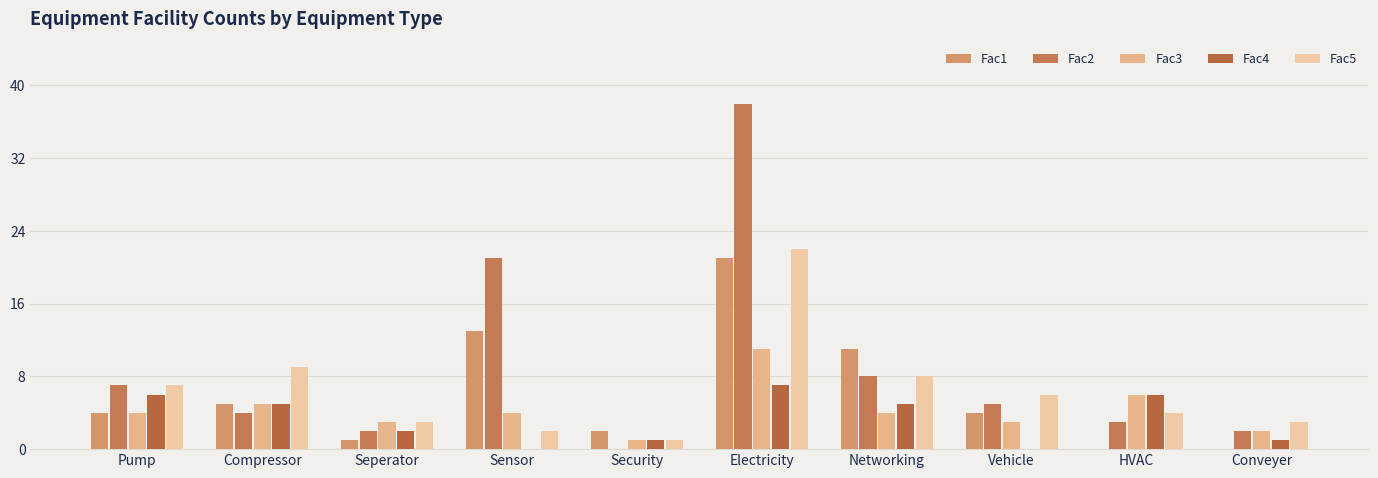

How many data points does each series have?

10